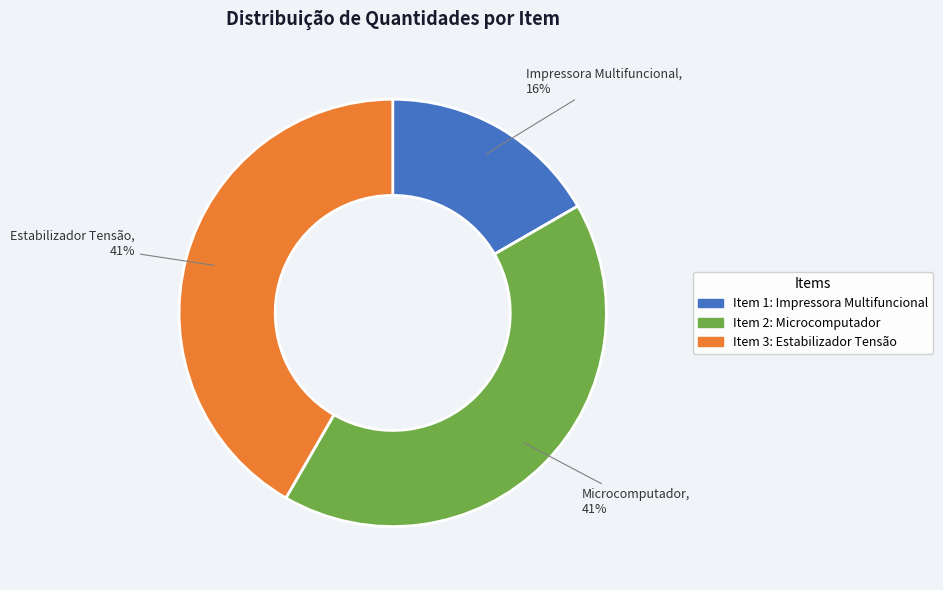

Is the sum of 3 and 2 greater than half?

Yes